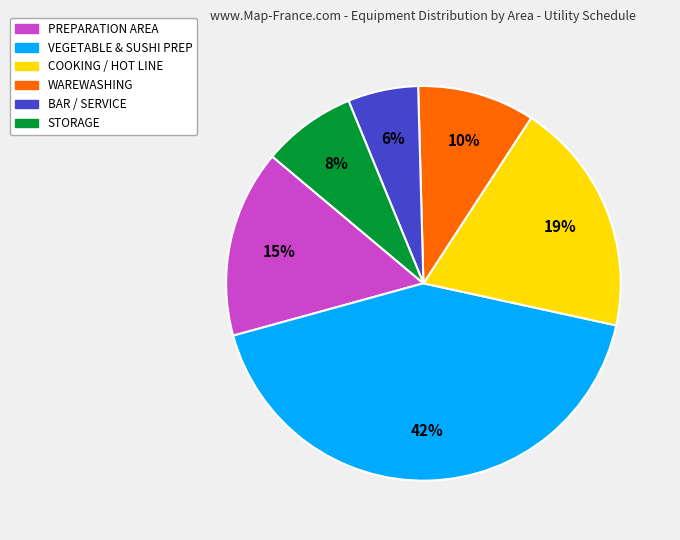

To the nearest percent, what is the average slice percentage?

17%